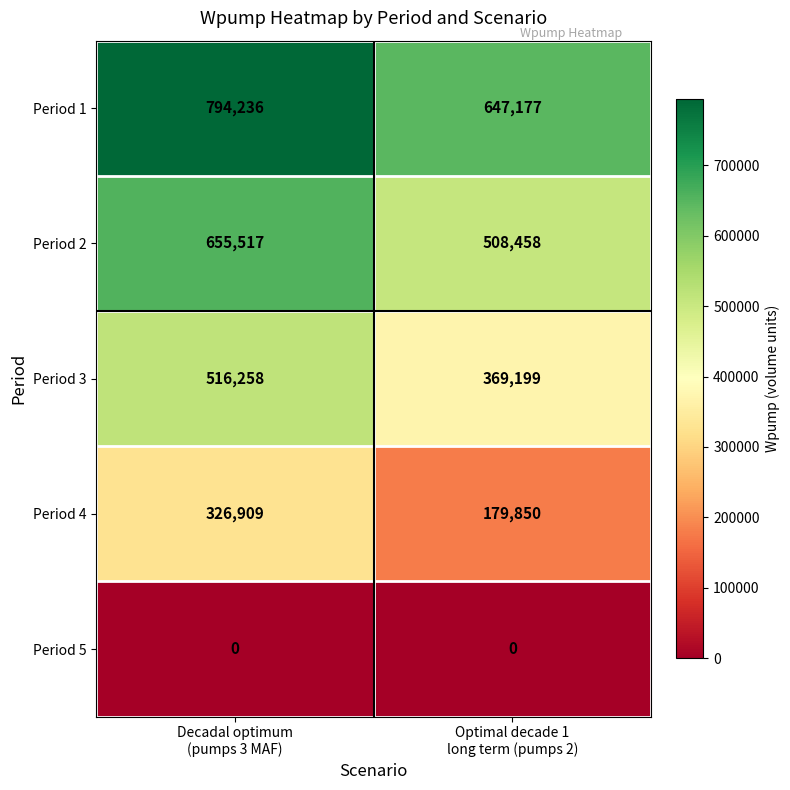

What is the average value of the Period 4 series?

253380